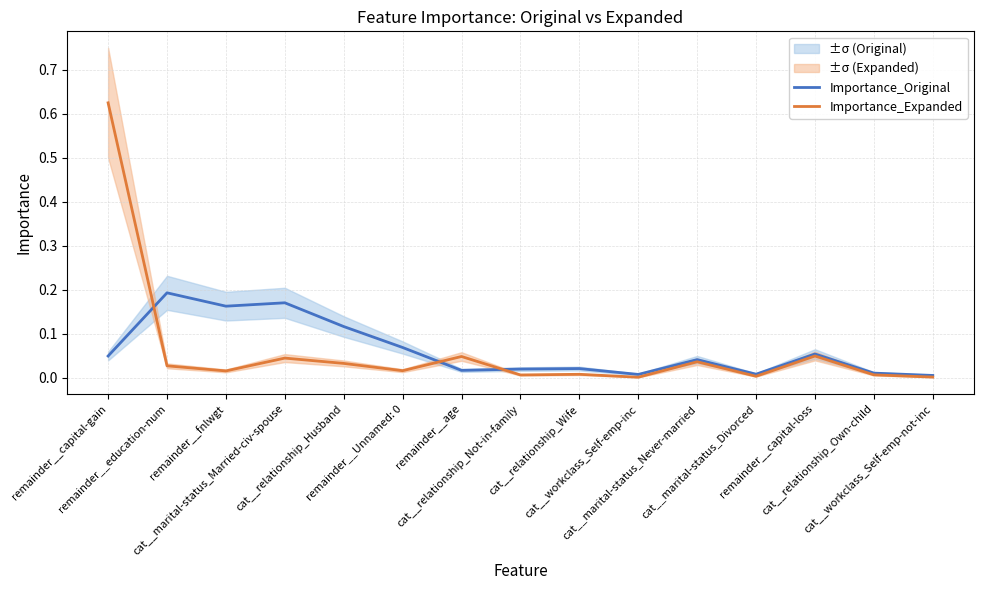

True or false: Importance_Expanded and Importance_Original cross at least once.

True